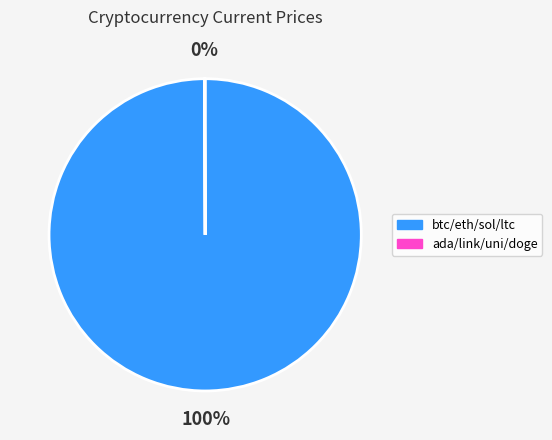

Is there a majority slice in this chart?

Yes